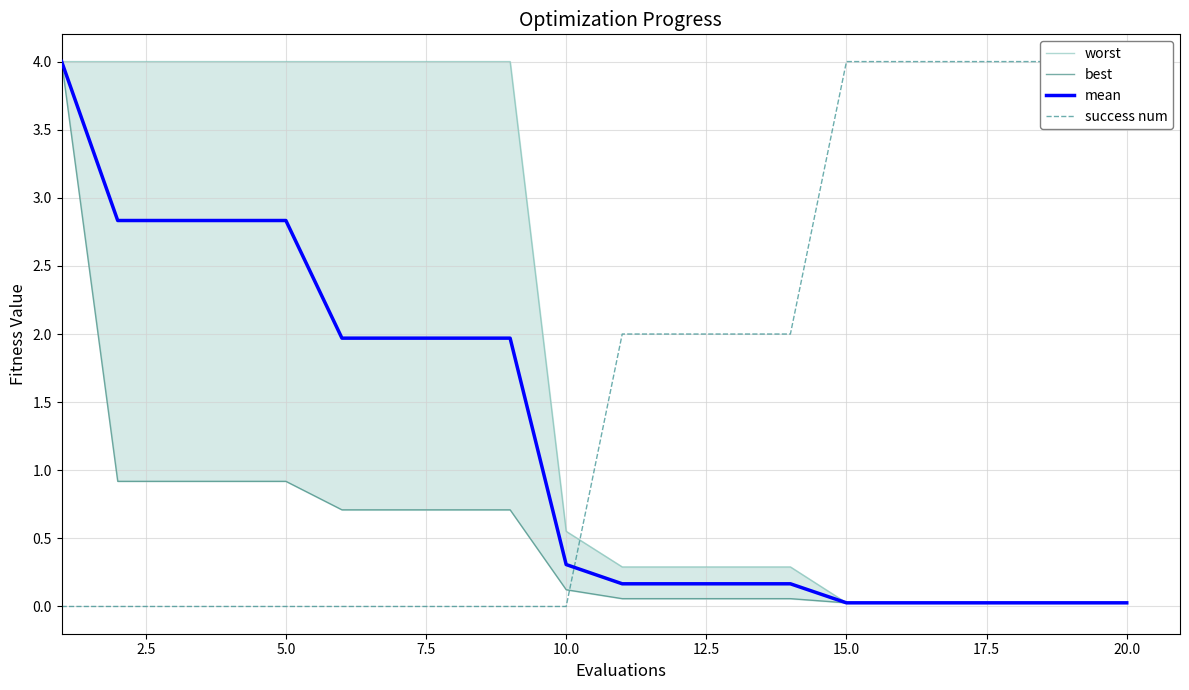

True or false: mean has a value of 1.7 at 5.0.

False